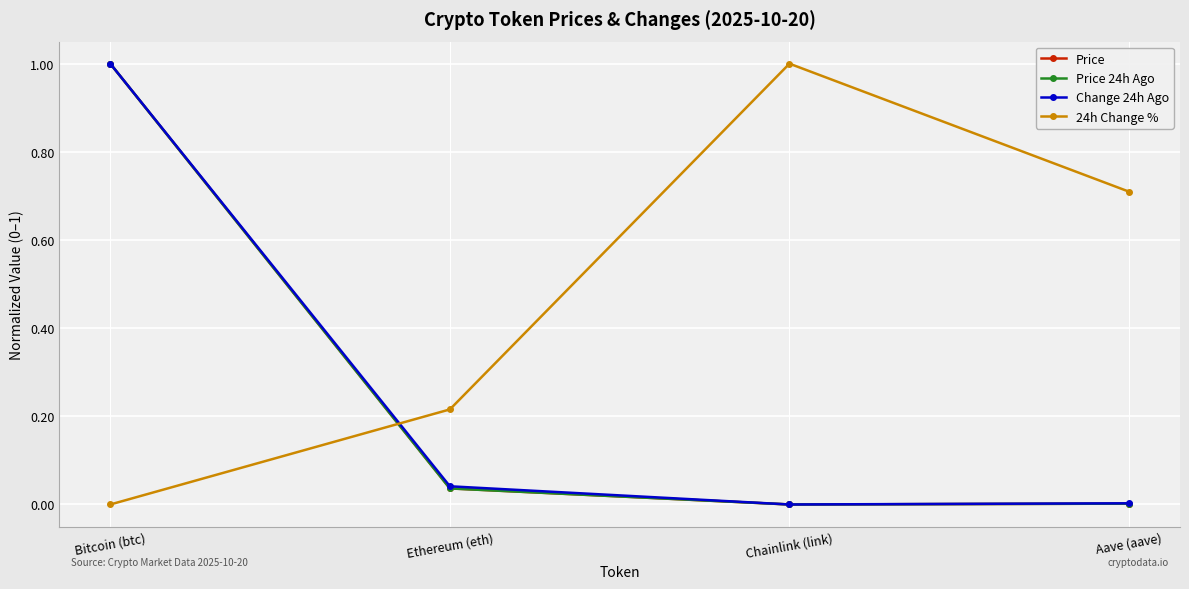

What is the label of the 2nd point from the left?

Ethereum (eth)